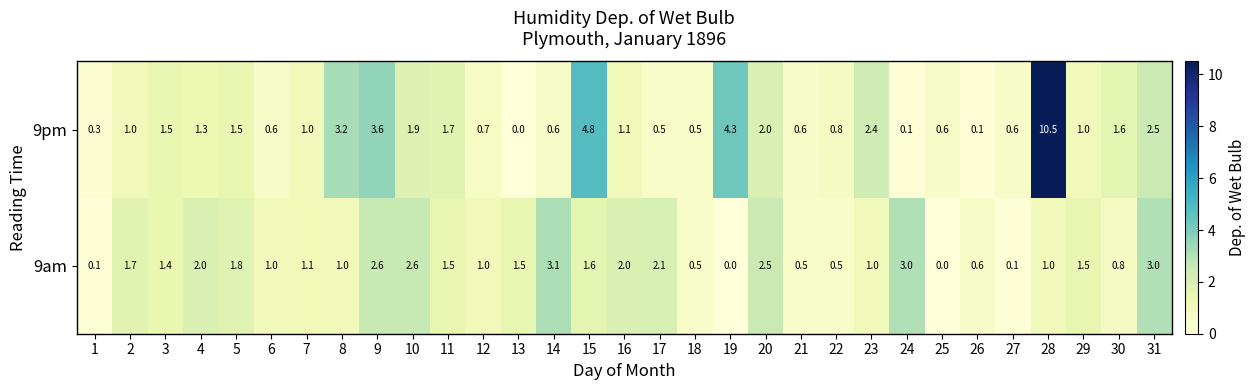

What is the total value across all series at 6?

1.6